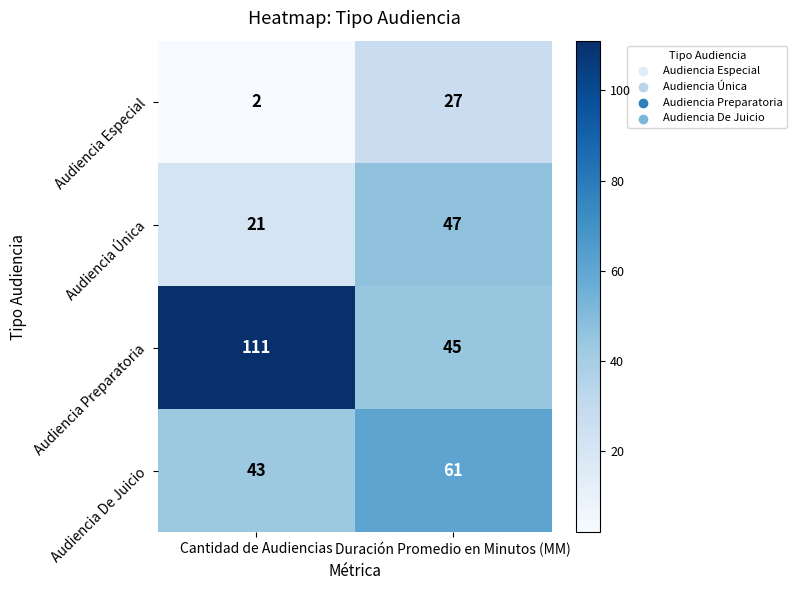

Is it true that Audiencia Única equals 29 at Duración Promedio en Minutos (MM)?

False